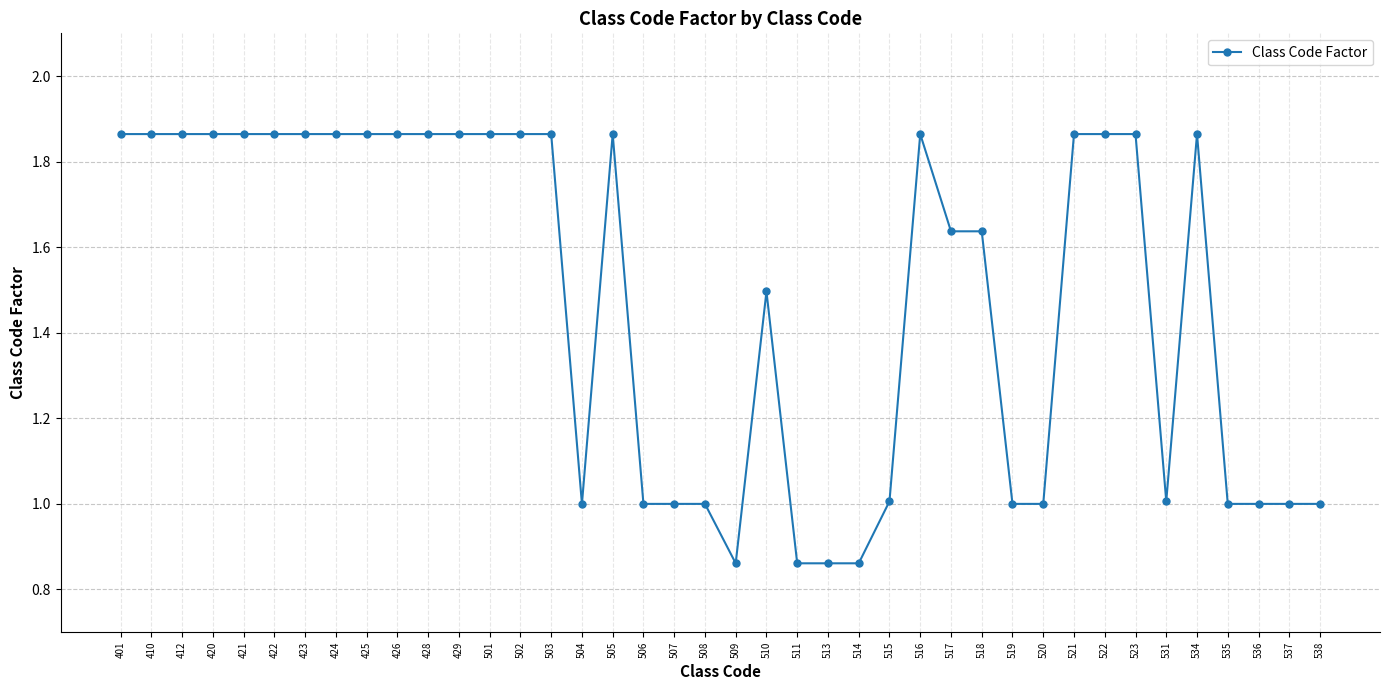

How many data points does each series have?

40